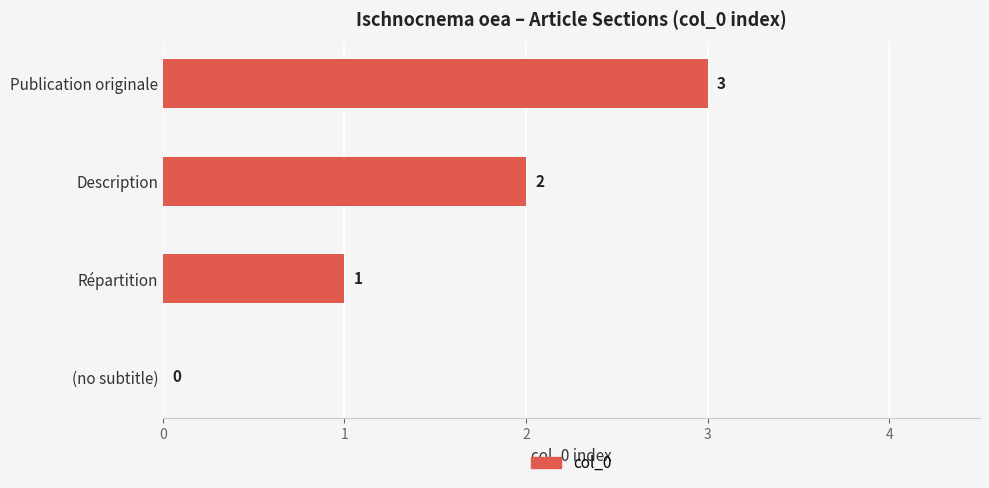

How many values are above zero?

3